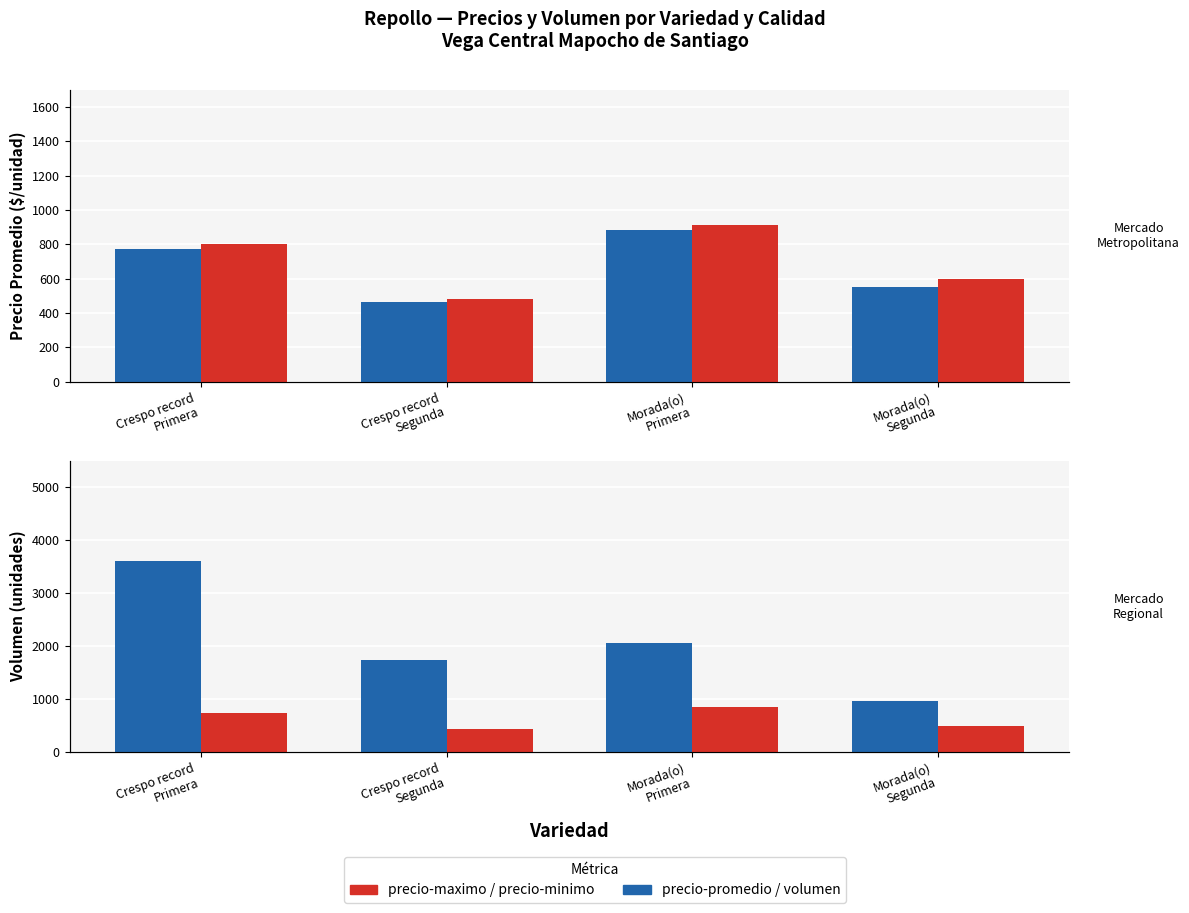

The precio-maximo series shows 805 at Crespo record
Primera. True or false?

True